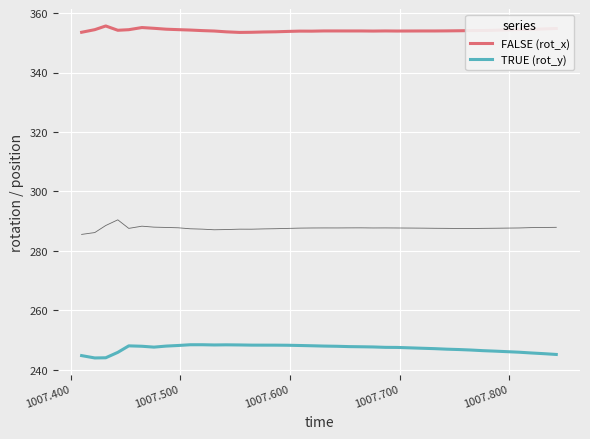

How many data points does each series have?

40